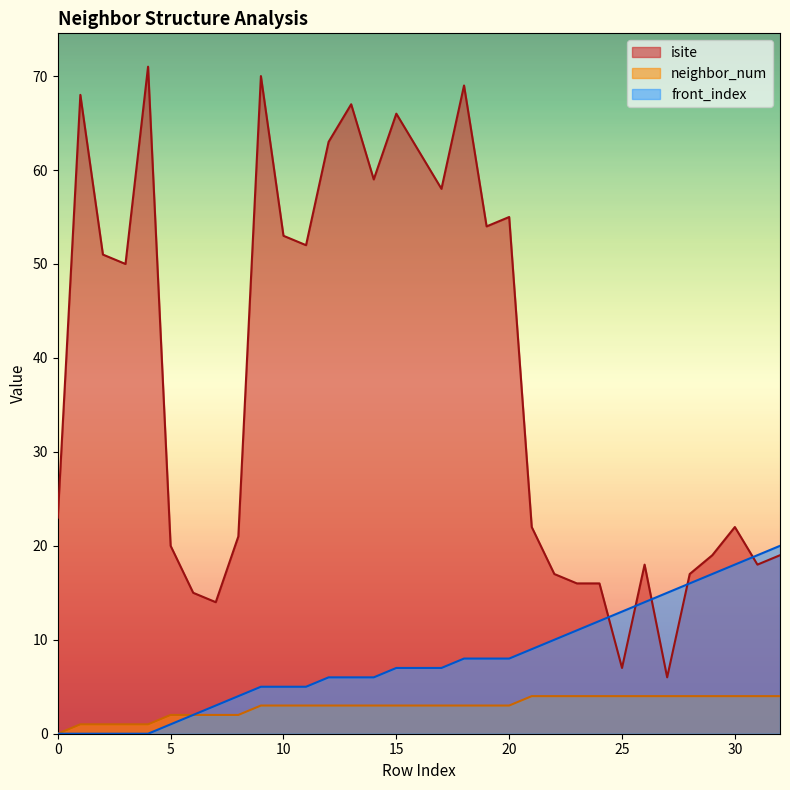

True or false: front_index has more than 2 points higher than both neighbors.

False